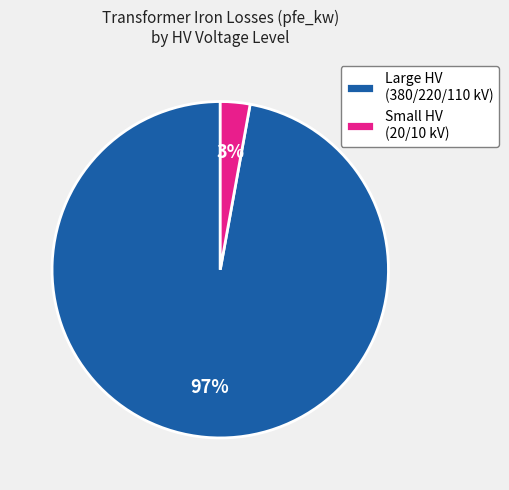

How many segments does this pie chart have?

2